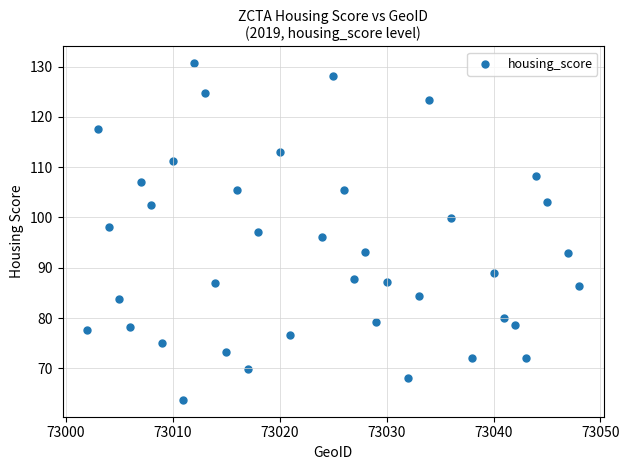

What is the range of X values (max minus min)?

46.0